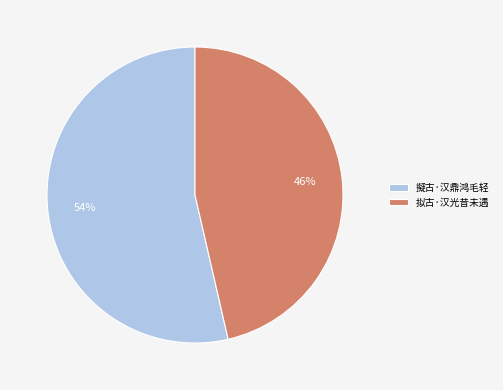

To the nearest percent, what percentage of the pie is 擬古·汉鼎鸿毛轻?

54%